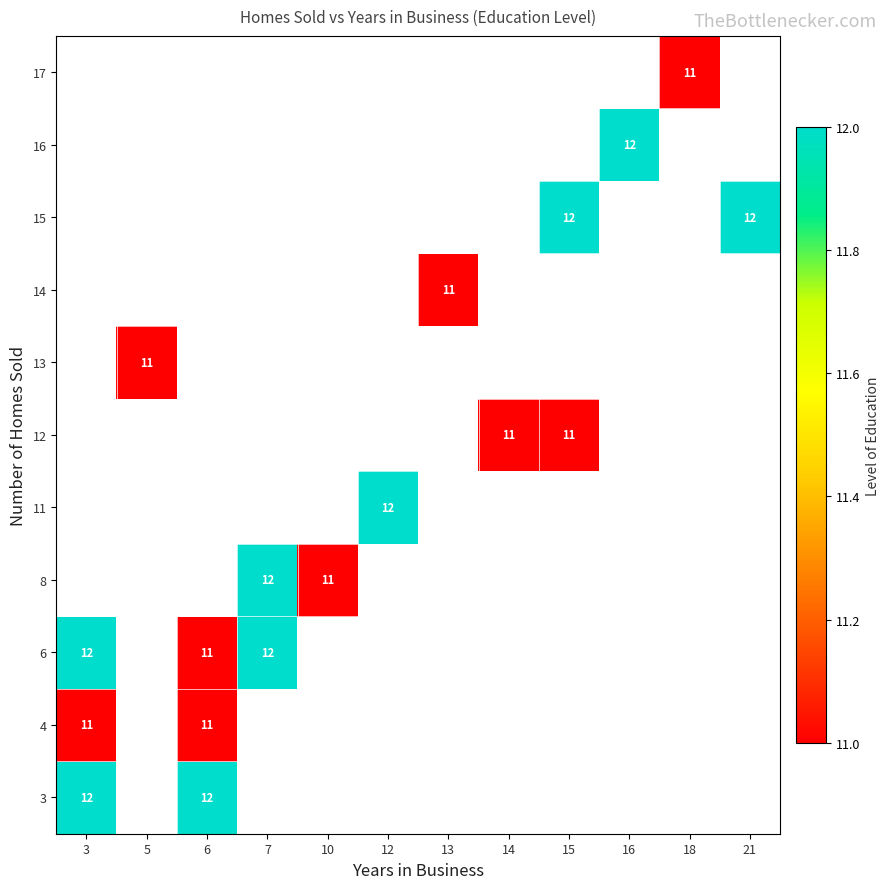

Is the value of 17 at 16 greater than the value of 4 at 16?

No